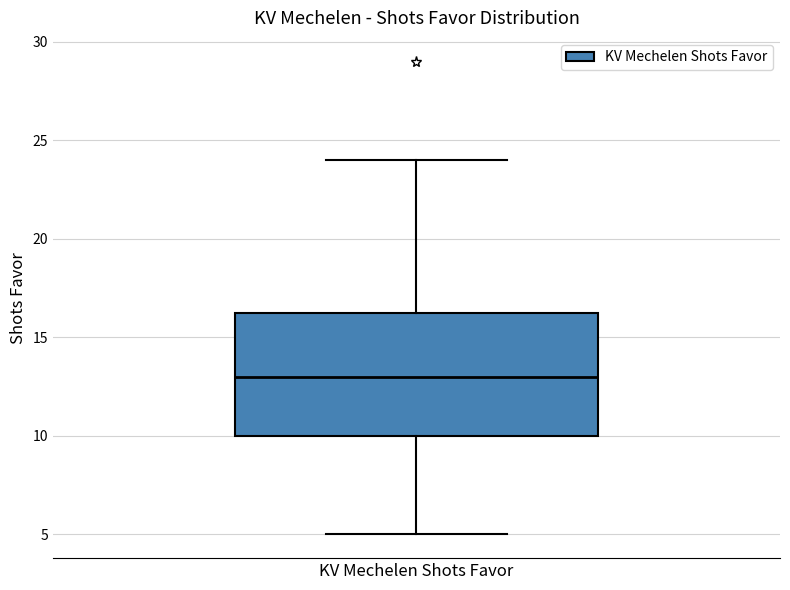

Where does the median line of the box for KV Mechelen Shots Favor sit on the y-axis? The values are not printed on the chart, so give them approximately, as read against the axis.

13.0